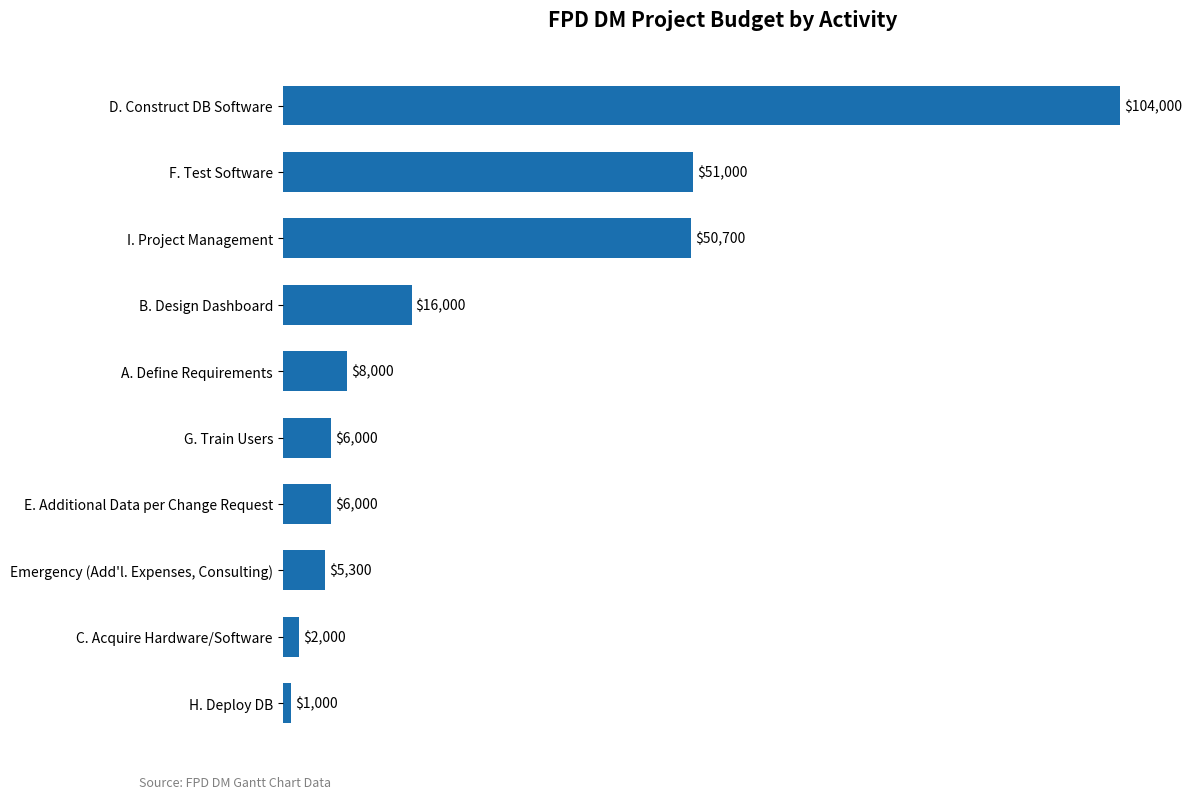

Are the bars horizontal?

Yes